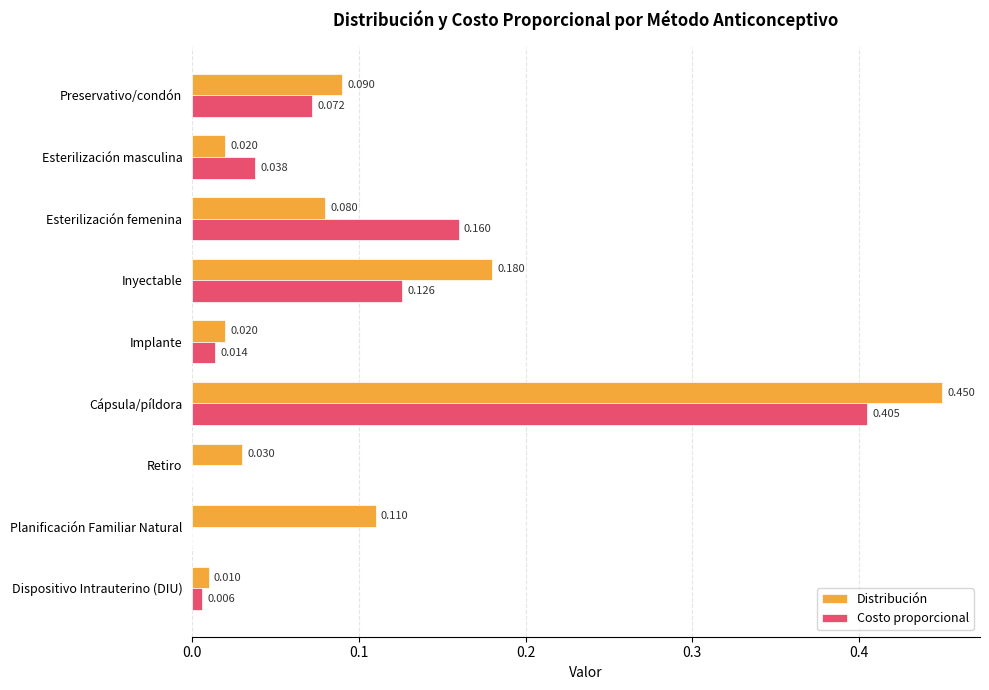

At which category does the chart reach its peak across all series?

Cápsula/píldora